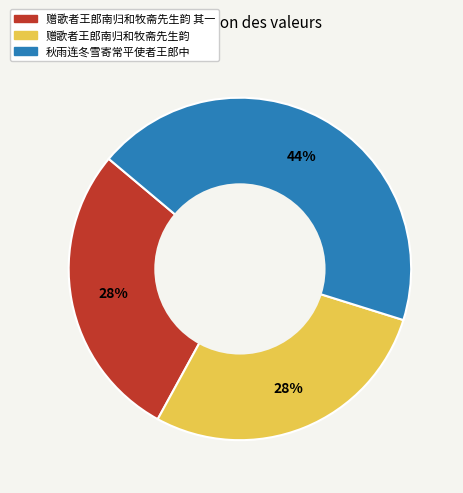

Does any single category account for the majority?

No